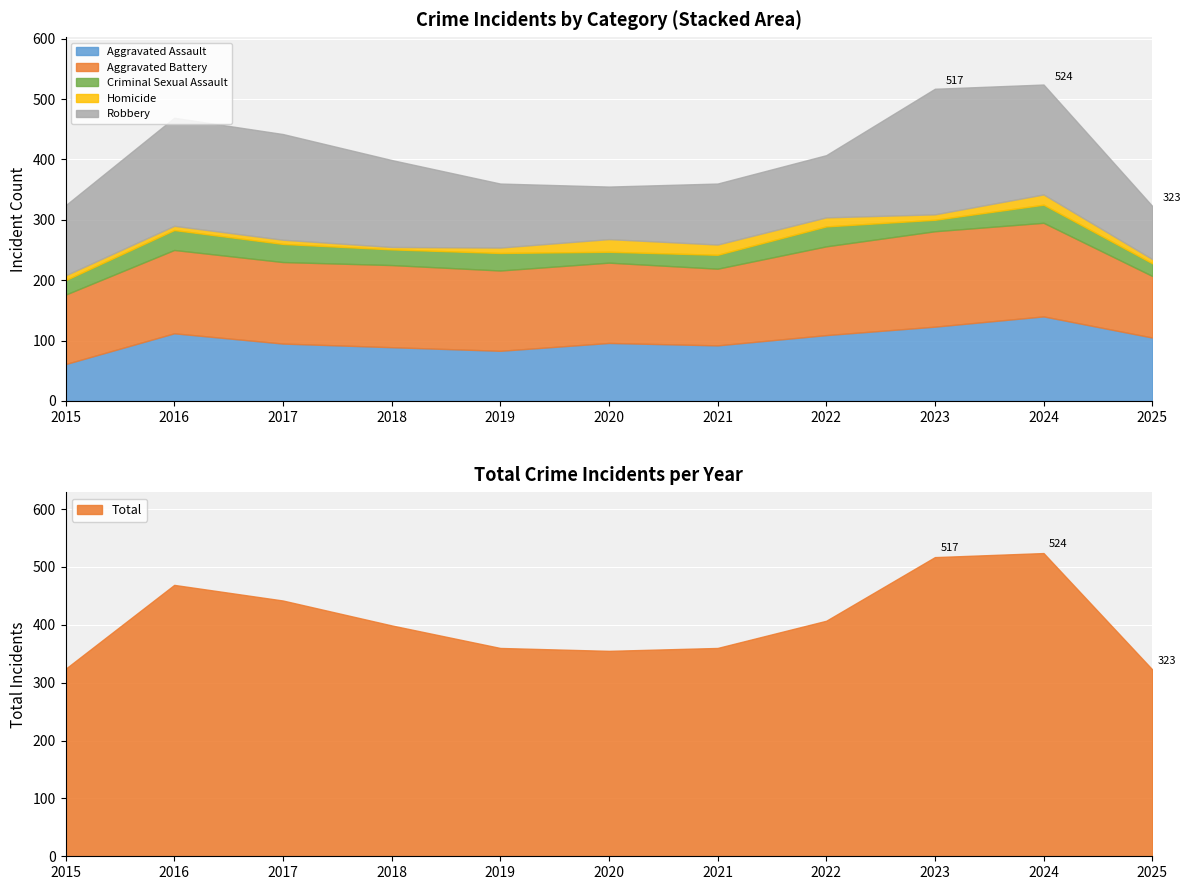

Is the value of Homicide at 2023 greater than the value of Aggravated Battery at 2023?

No